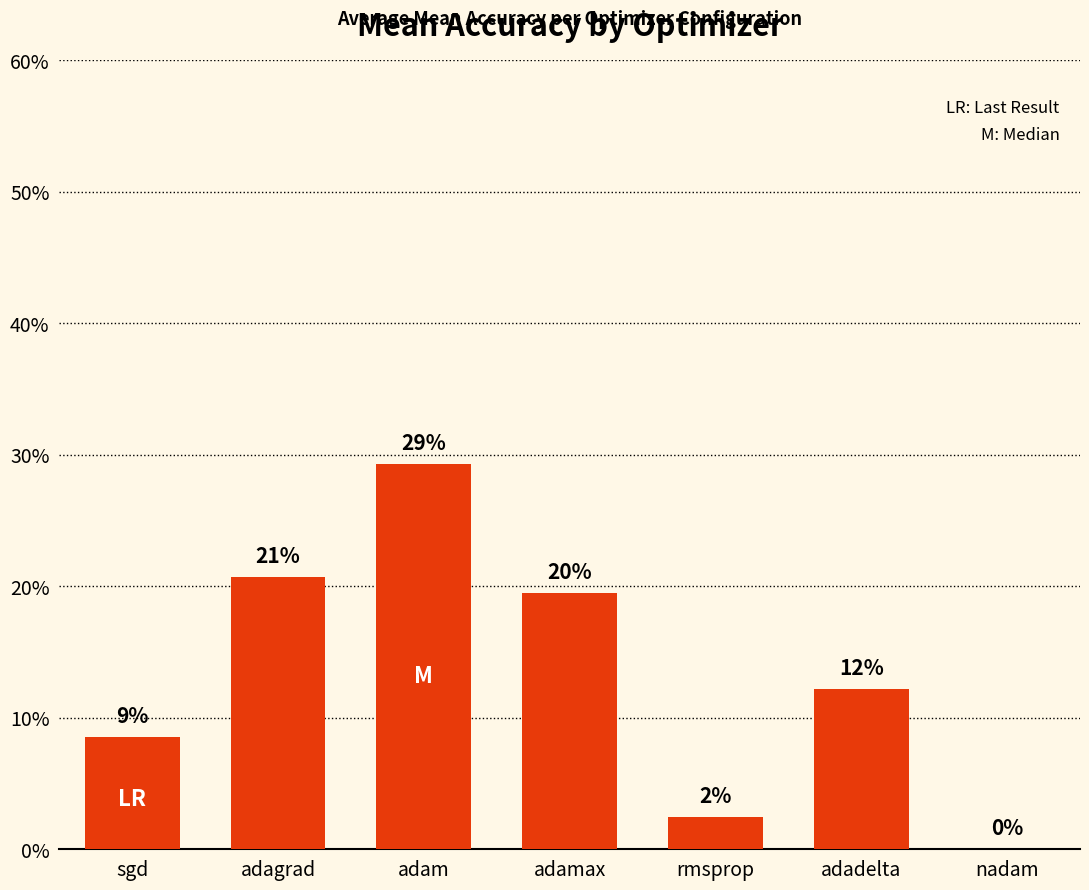

List the labels in order of value, largest first.

adam, adagrad, adamax, adadelta, sgd, rmsprop, nadam